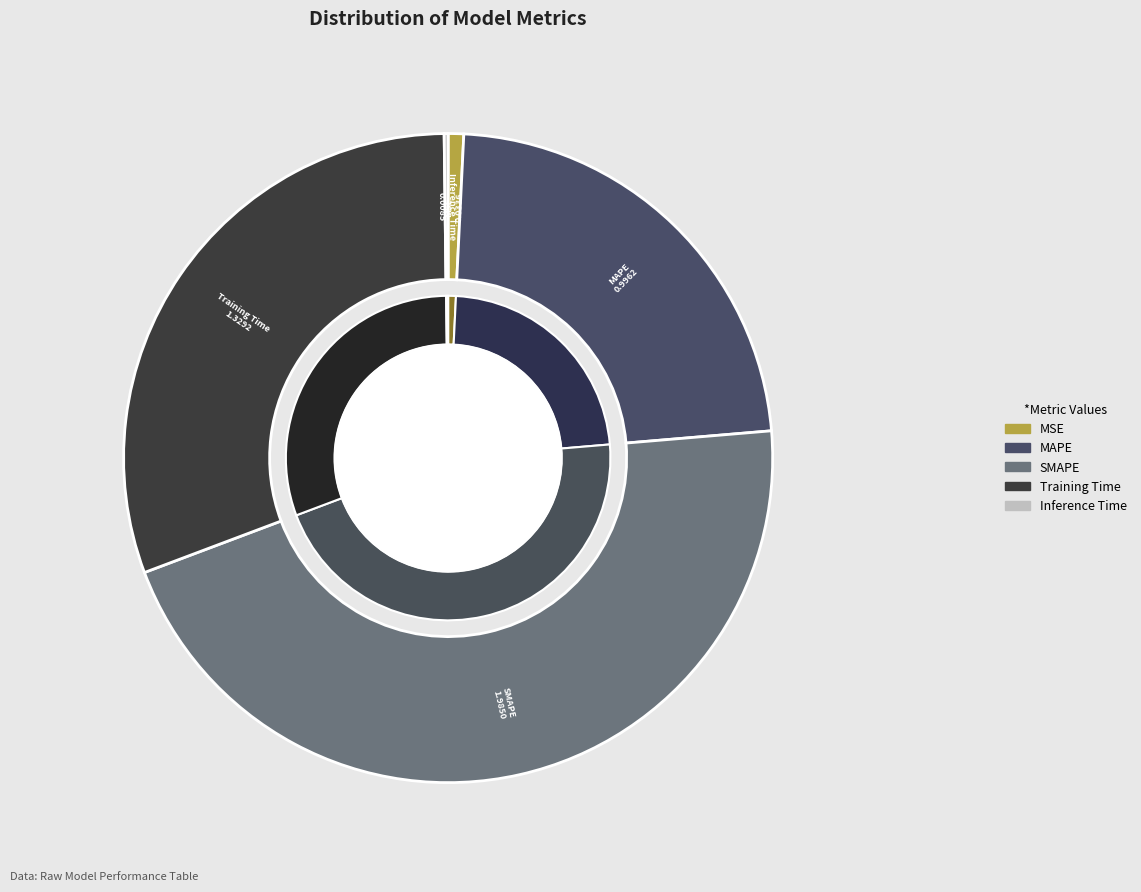

Which category has the biggest portion of the pie?

SMAPE